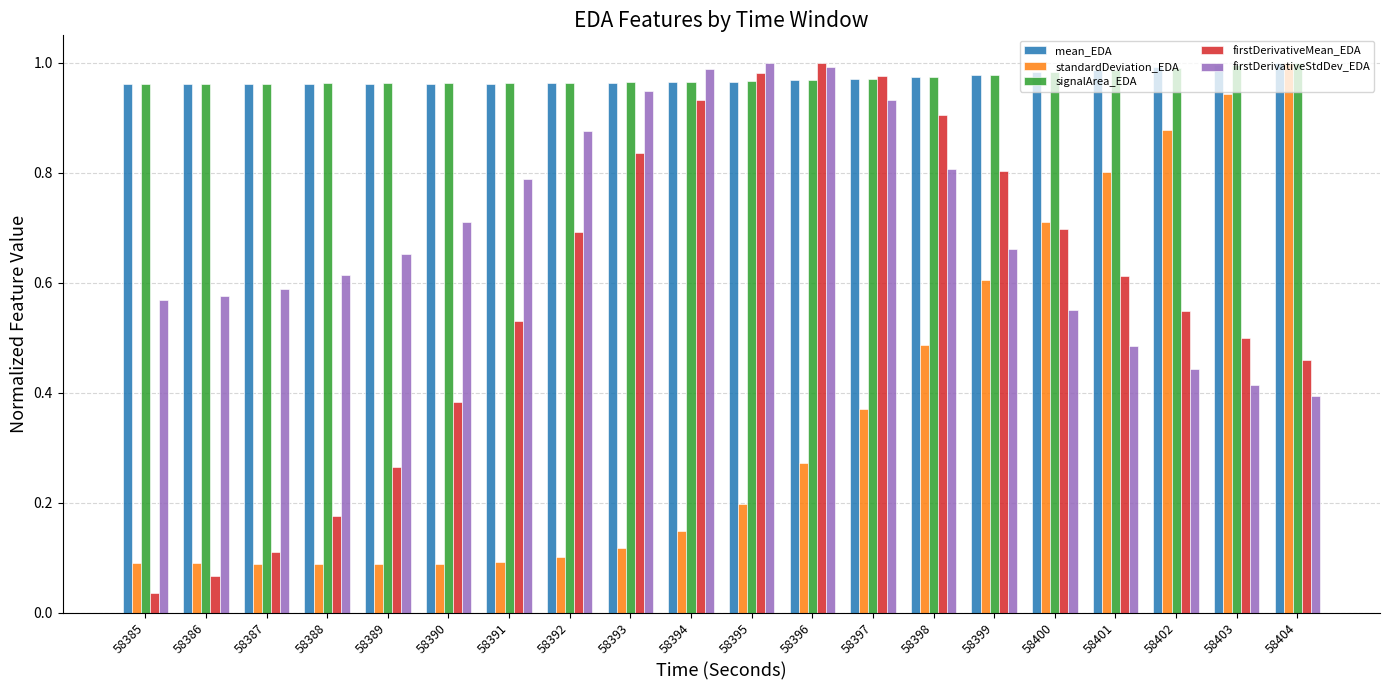

How many groups of bars are there?

20